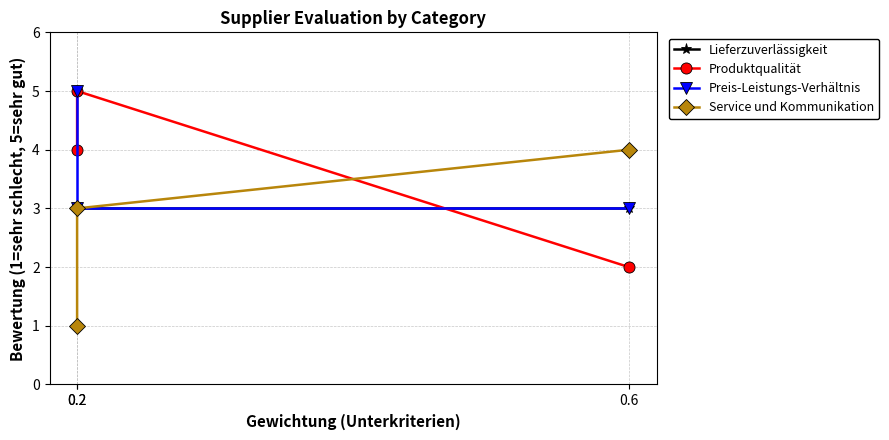

Does the chart have visible grid lines?

Yes